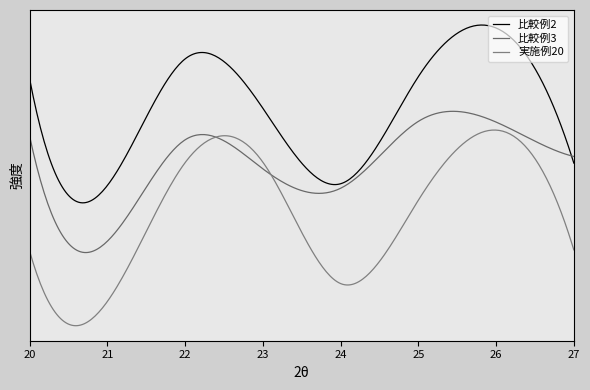

What are all the series names shown in the legend?

比較例2, 比較例3, 実施例20